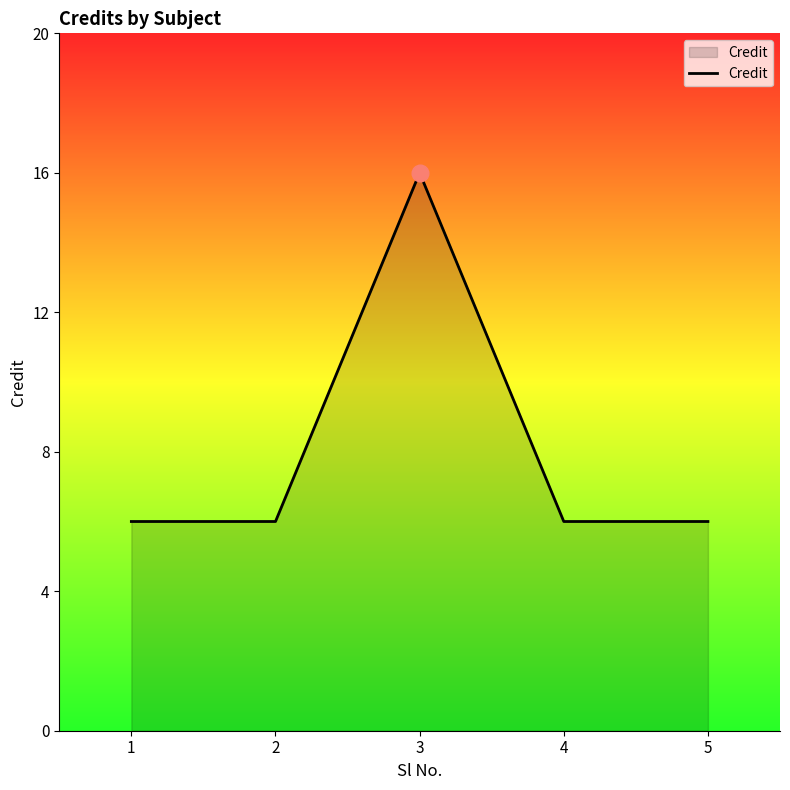

True or false: the data shows 6 at 2.

True